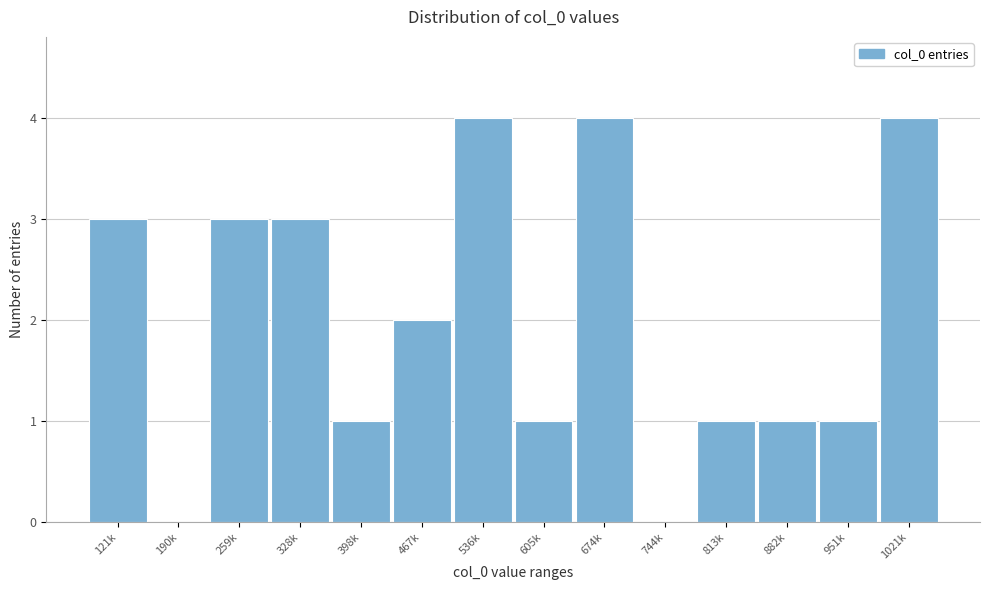

Reading left to right, what are all the values shown in this chart?

121k=3	190k=0	259k=3	328k=3	398k=1	467k=2	536k=4	605k=1	674k=4	744k=0	813k=1	882k=1	951k=1	1021k=4